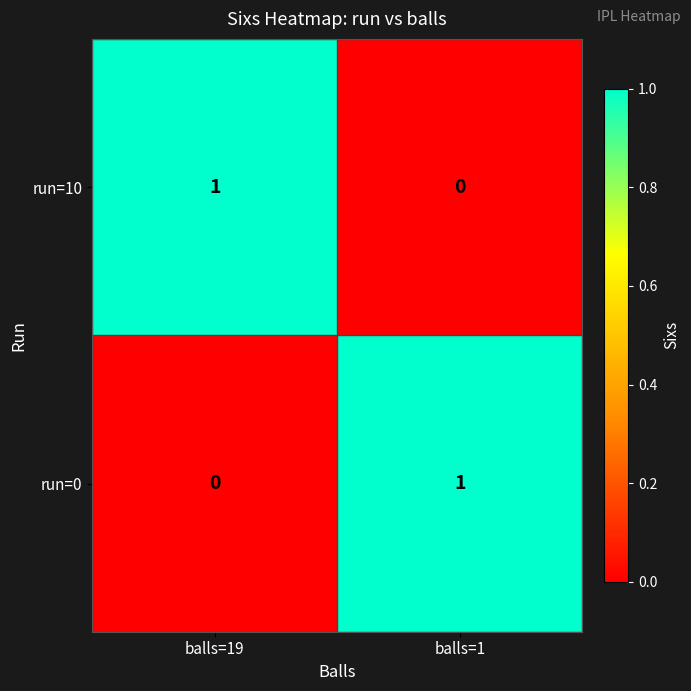

At which label does run=0 reach its peak?

balls=1